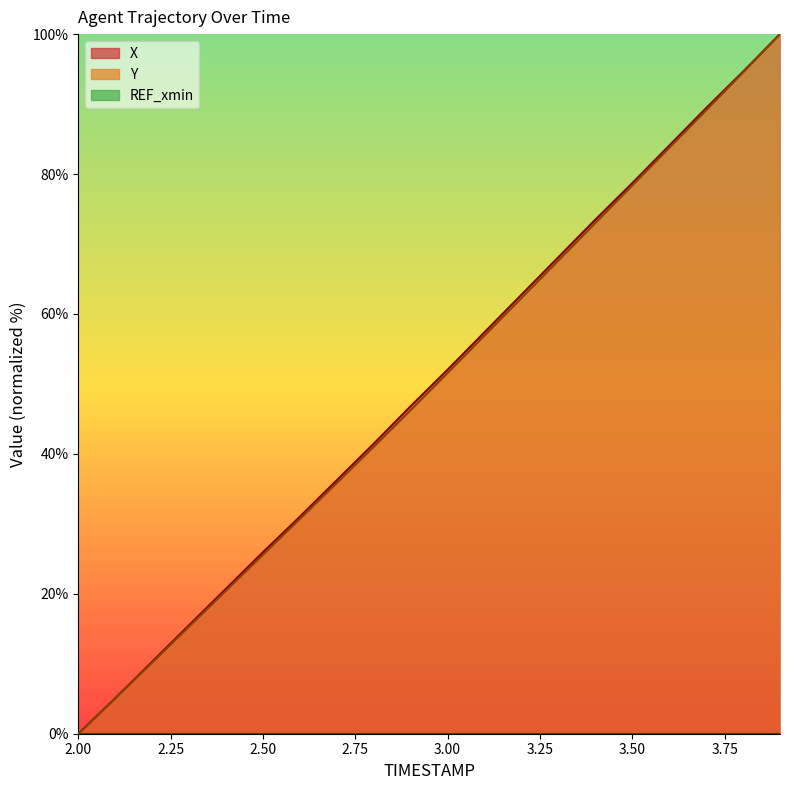

How many positive values does the X series have?

19